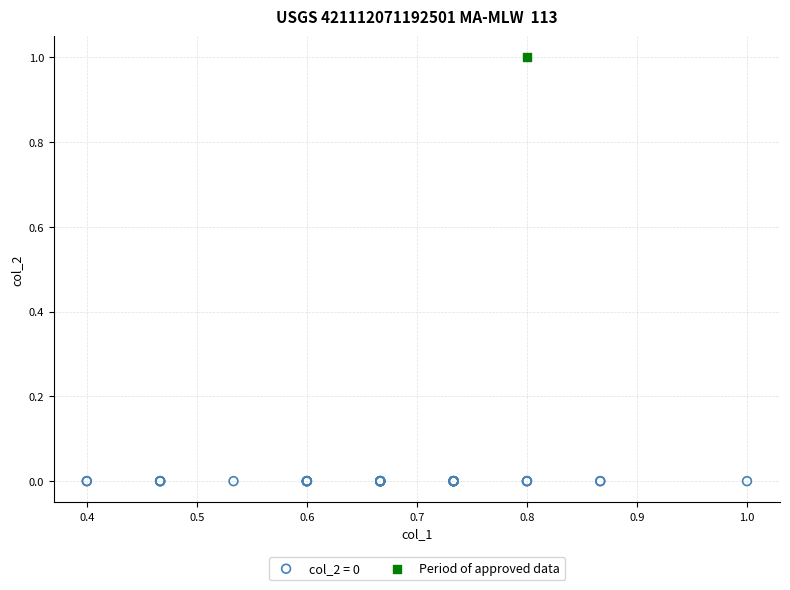

Which series contains the highest Y value?

Period of approved data